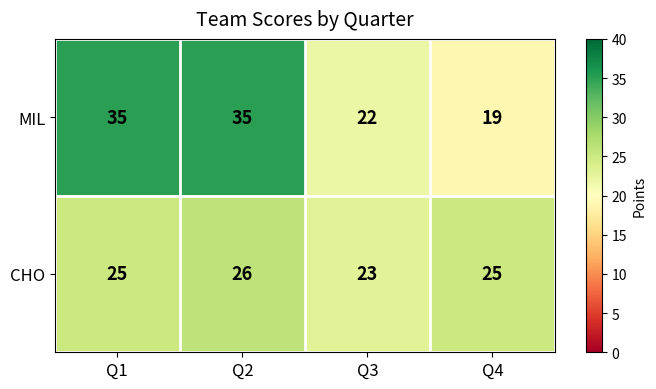

What is the total value across all series at Q4?

44